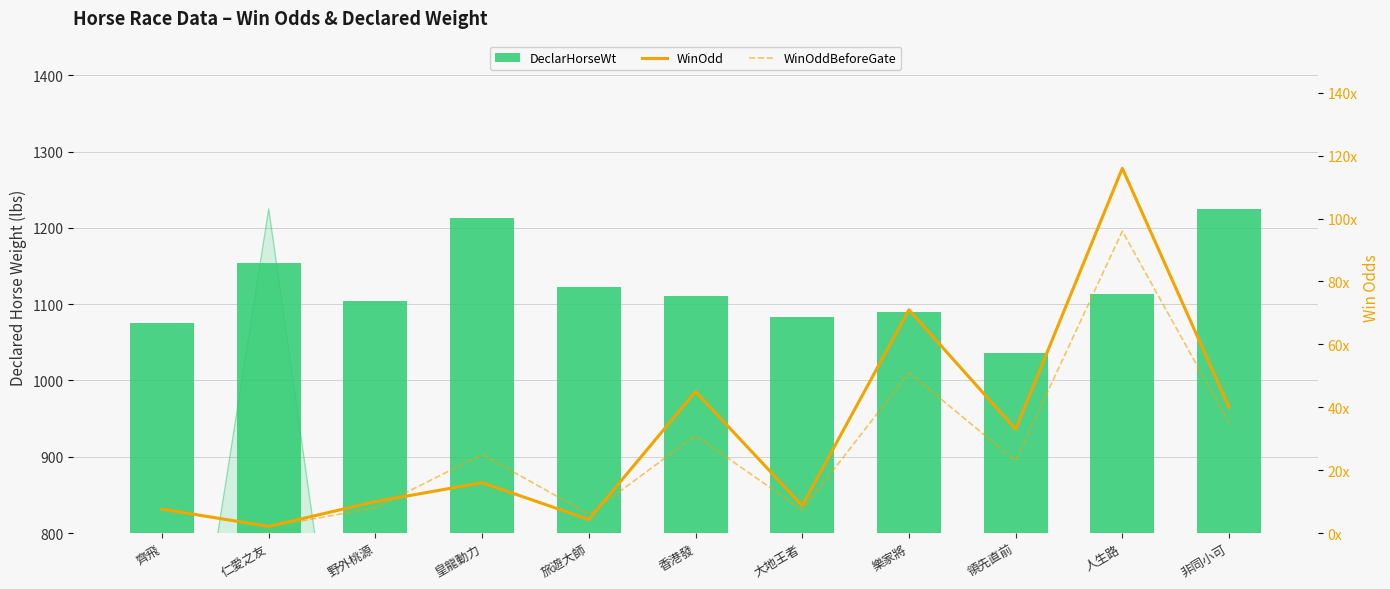

Reading left to right, transcribe all the data shown in this chart.

DeclarHorseWt: 1076.0	1154.0	1104.0	1213.0	1123.0	1111.0	1083.0	1090.0	1036.0	1113.0	1225.0
WinOdd: 7.6	2.1	10.0	16.0	4.3	45.0	8.7	71.0	33.0	116.0	40.0
WinOddBeforeGate: 7.5	2.0	8.0	25.0	6.0	31.0	7.3	51.0	23.0	96.0	35.0